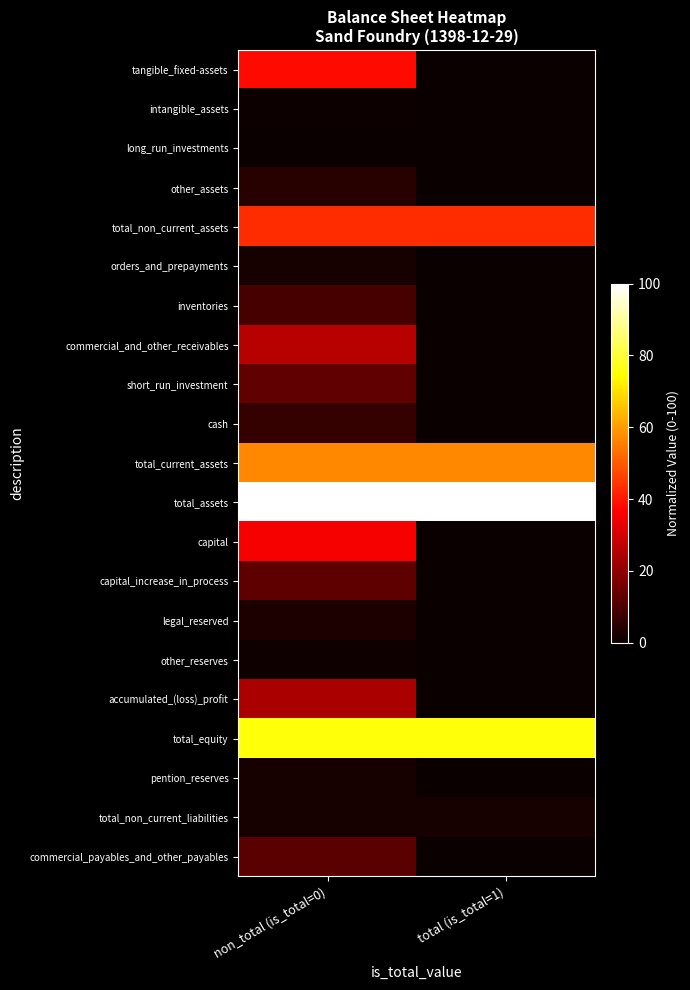

Reading left to right, what are all the values shown in this chart?

tangible_fixed-assets: non_total (is_total=0)=38.2	total (is_total=1)=0.0
intangible_assets: non_total (is_total=0)=0.5	total (is_total=1)=0.0
long_run_investments: non_total (is_total=0)=0.1	total (is_total=1)=0.0
other_assets: non_total (is_total=0)=4.3	total (is_total=1)=0.0
total_non_current_assets: non_total (is_total=0)=43.2	total (is_total=1)=43.2
orders_and_prepayments: non_total (is_total=0)=2.0	total (is_total=1)=0.0
inventories: non_total (is_total=0)=9.0	total (is_total=1)=0.0
commercial_and_other_receivables: non_total (is_total=0)=26.2	total (is_total=1)=0.0
short_run_investment: non_total (is_total=0)=13.1	total (is_total=1)=0.0
cash: non_total (is_total=0)=6.5	total (is_total=1)=0.0
total_current_assets: non_total (is_total=0)=56.8	total (is_total=1)=56.8
total_assets: non_total (is_total=0)=100.0	total (is_total=1)=100.0
capital: non_total (is_total=0)=35.4	total (is_total=1)=0.0
capital_increase_in_process: non_total (is_total=0)=12.7	total (is_total=1)=0.0
legal_reserved: non_total (is_total=0)=2.8	total (is_total=1)=0.0
other_reserves: non_total (is_total=0)=0.9	total (is_total=1)=0.0
accumulated_(loss)_profit: non_total (is_total=0)=23.8	total (is_total=1)=0.0
total_equity: non_total (is_total=0)=75.5	total (is_total=1)=75.5
pention_reserves: non_total (is_total=0)=2.2	total (is_total=1)=0.0
total_non_current_liabilities: non_total (is_total=0)=2.2	total (is_total=1)=2.2
commercial_payables_and_other_payables: non_total (is_total=0)=12.4	total (is_total=1)=0.0